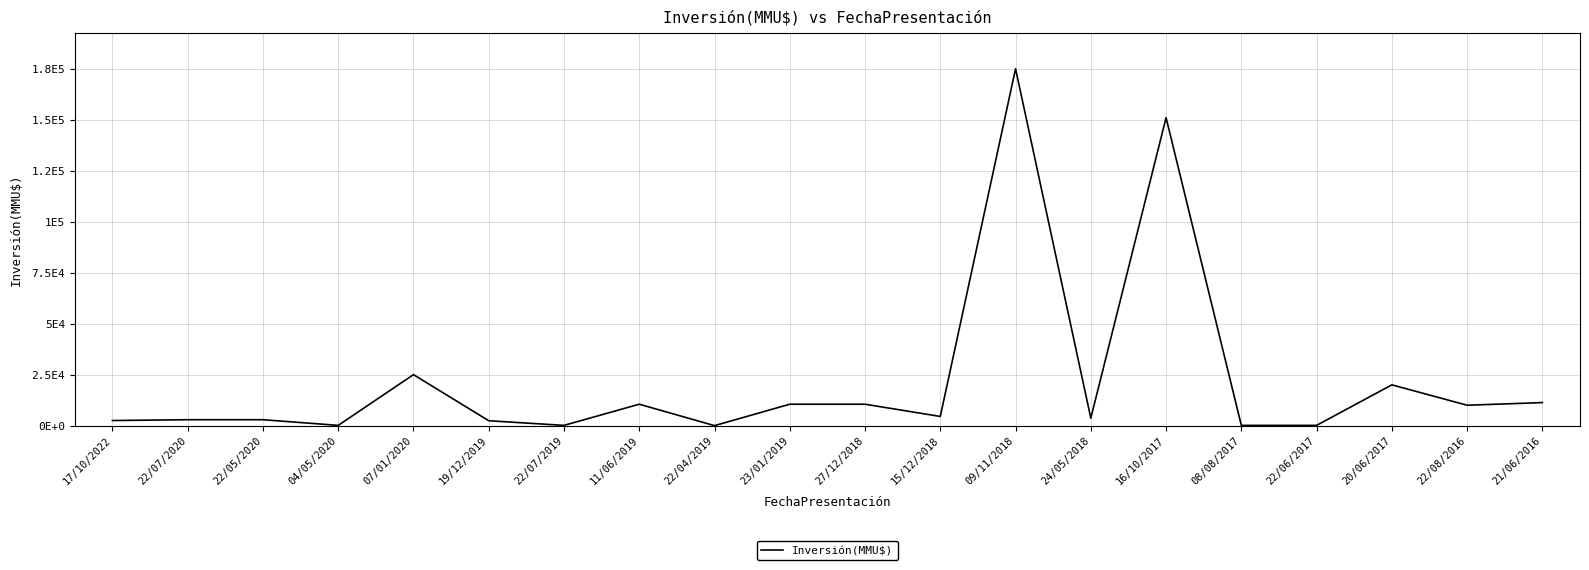

Does the chart have visible grid lines?

Yes